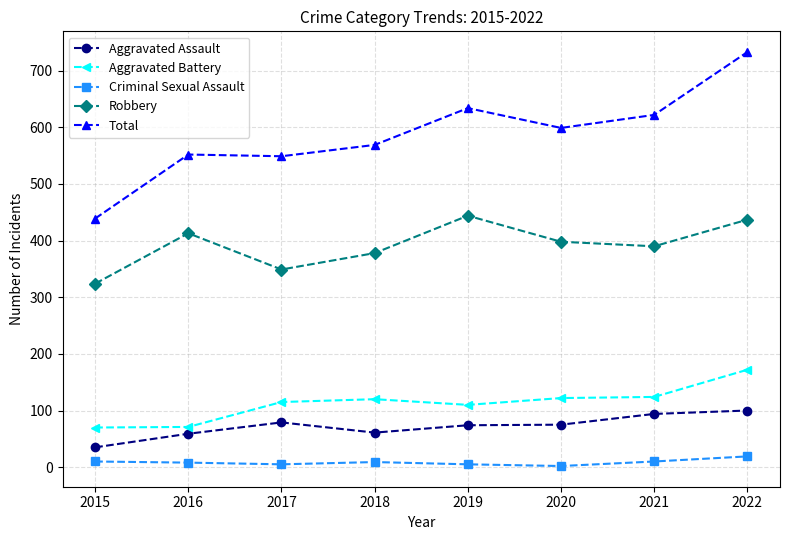

How many lines are shown in the chart?

5